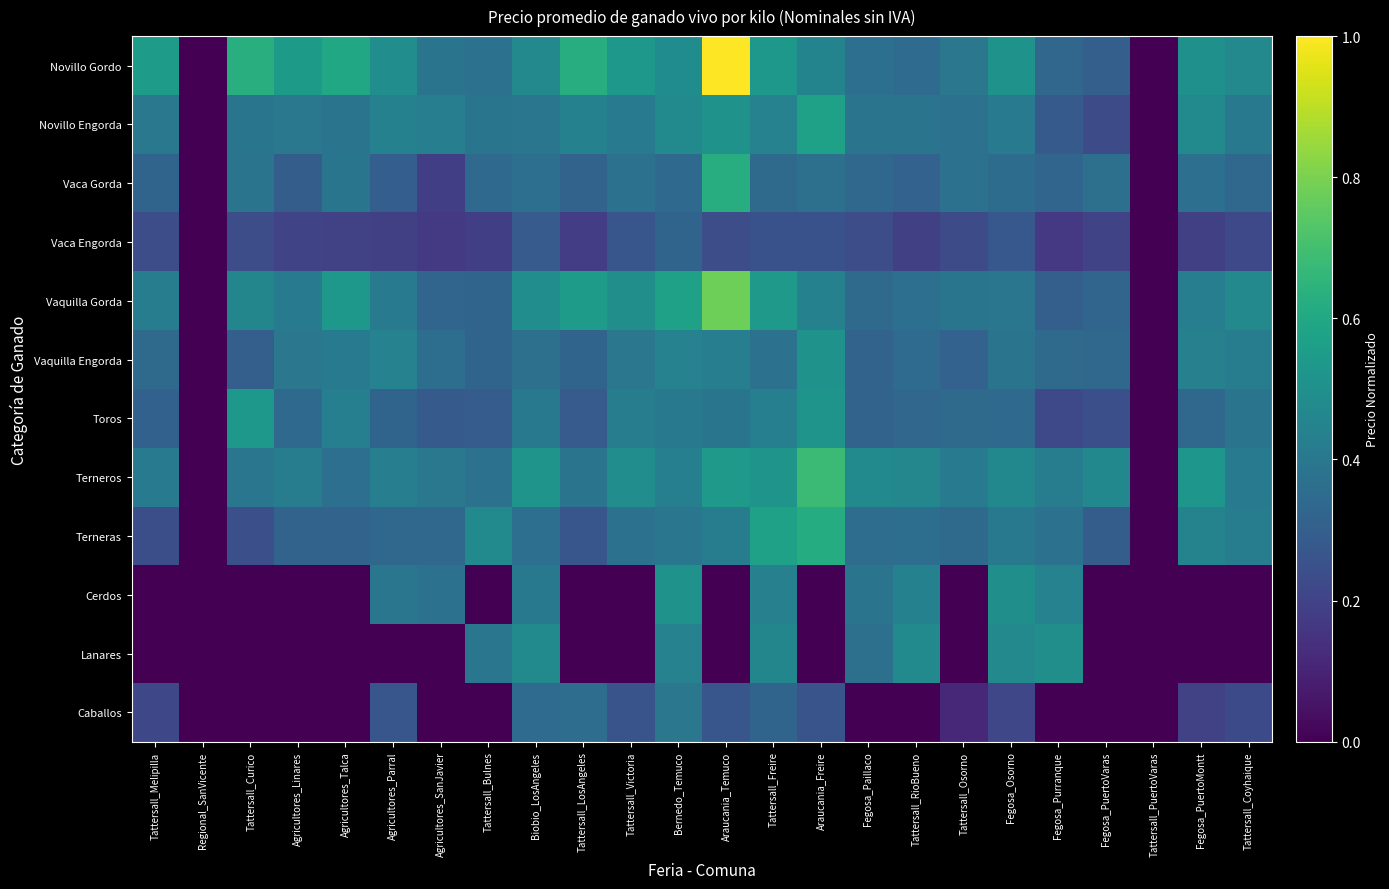

What is the difference between the highest and lowest values at Tattersall_RioBueno?

0.5